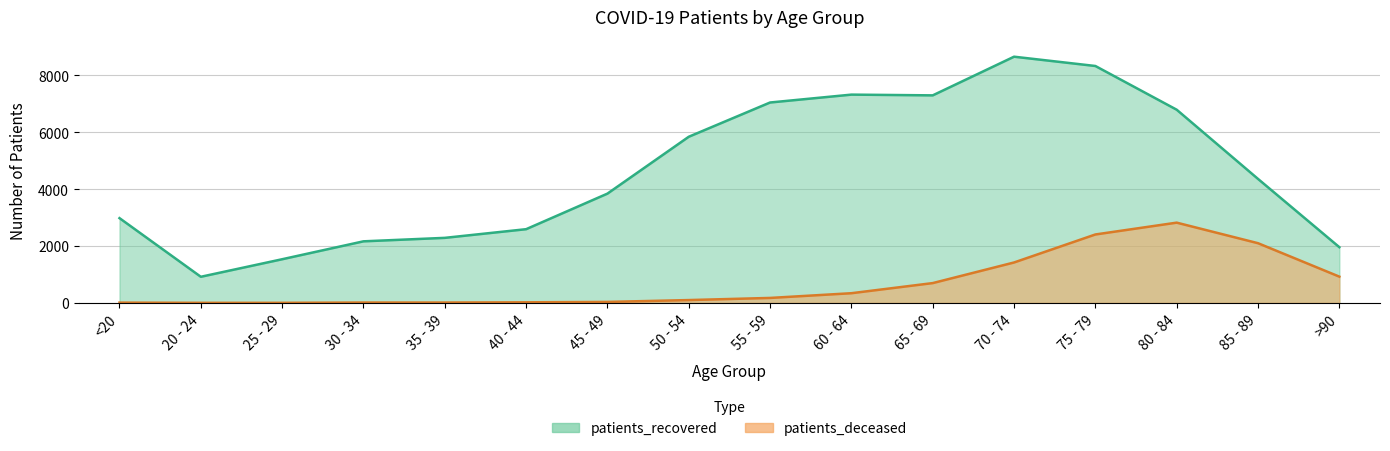

What is the maximum value shown in the chart?

8660